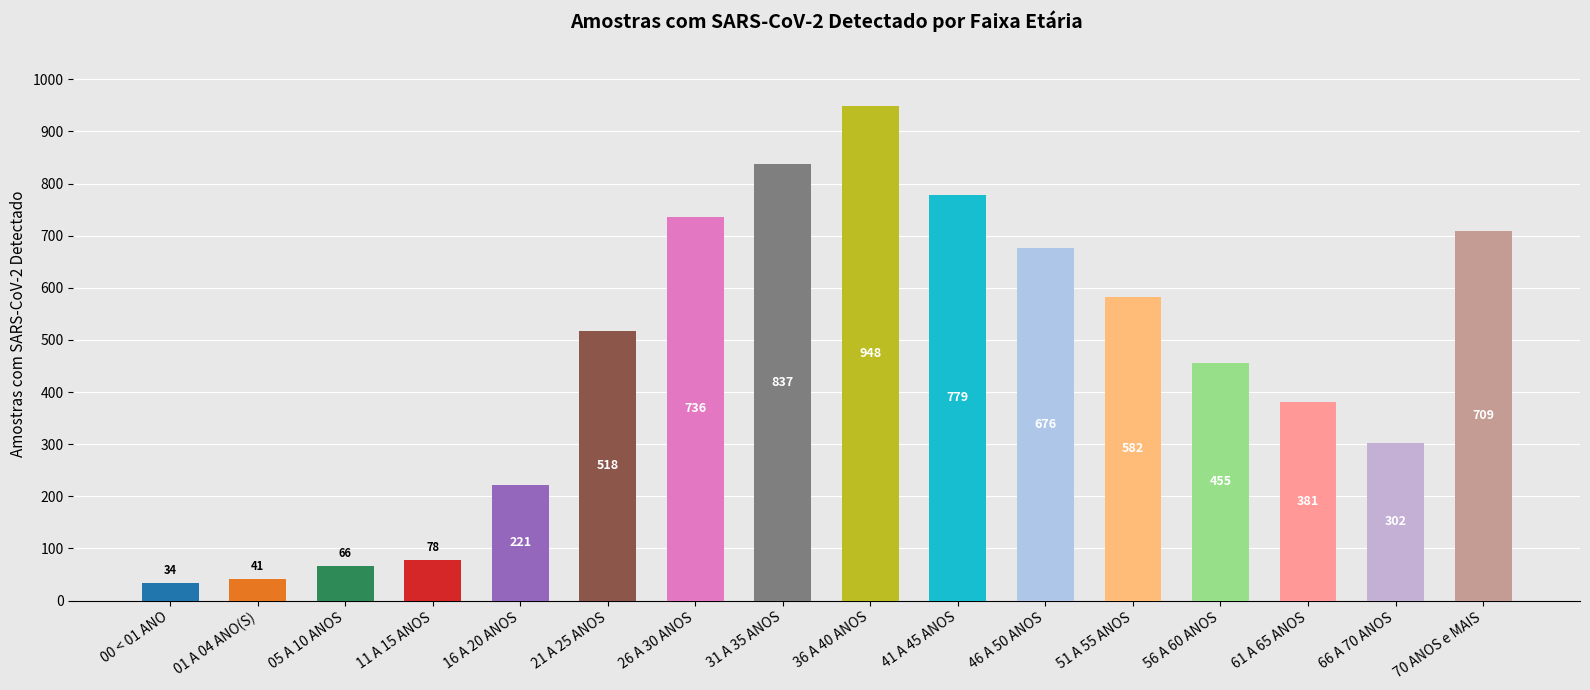

How many bars are there in total?

16